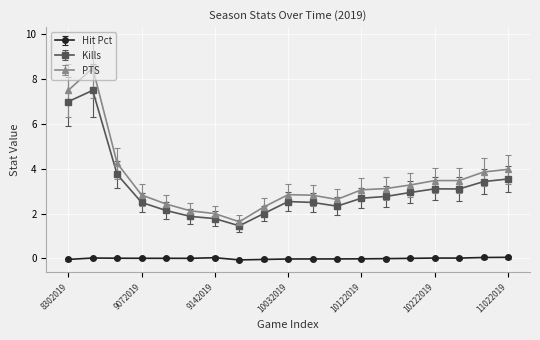

In Kills, how many points are lower than both neighbors (excluding endpoints)?

3